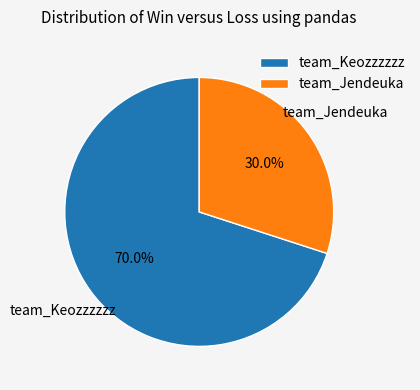

Count the number of slices in the pie.

2